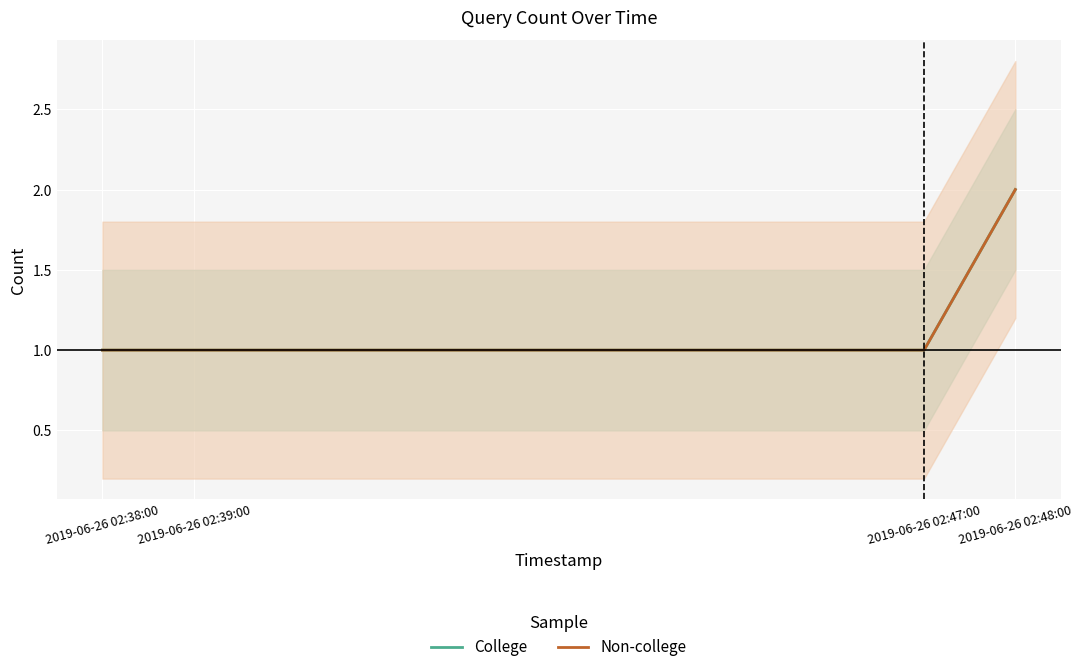

Between 2019-06-26 02:47:00 and 2019-06-26 02:39:00, which is larger?

2019-06-26 02:47:00